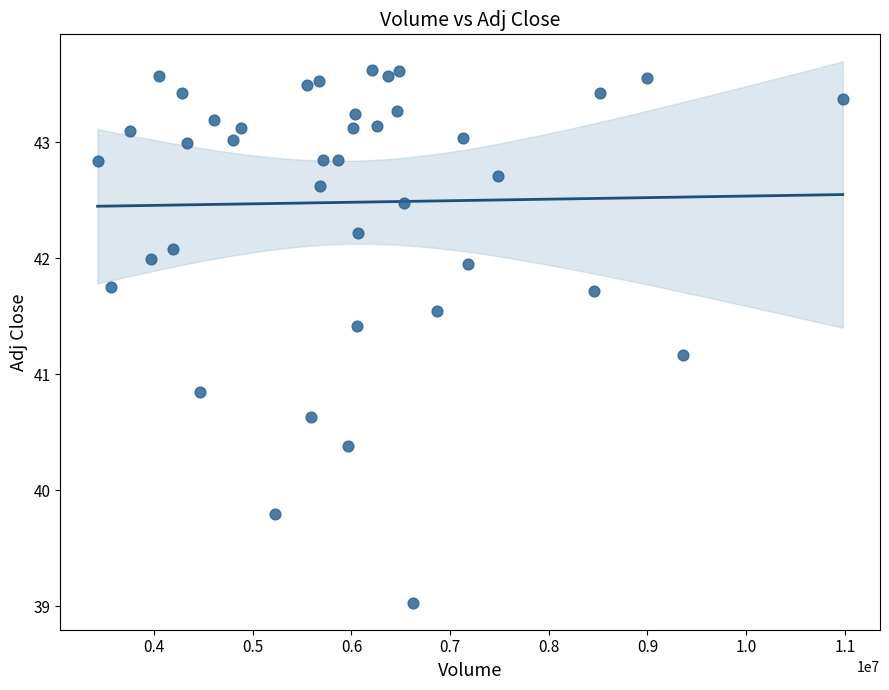

What is the range of Y values (max minus min)?

4.6